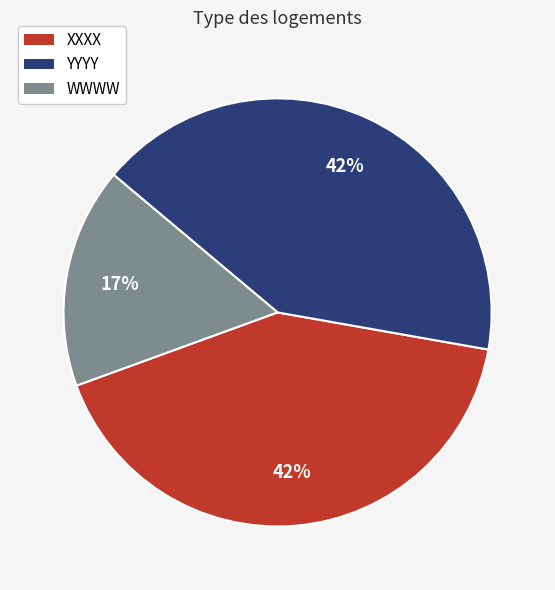

What percentage is the WWWW slice, to the nearest percent?

17%